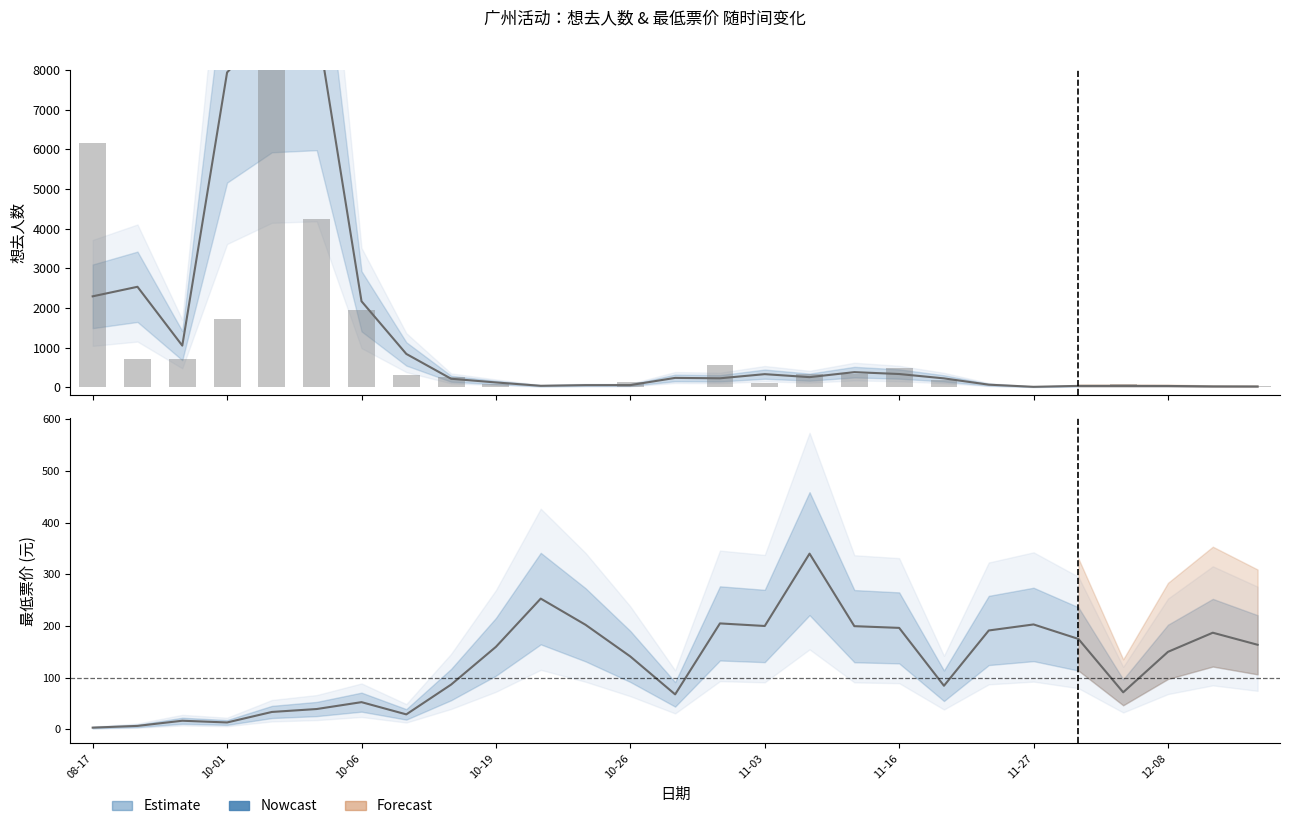

Where is 最低票价 nearest to the value 171?

22